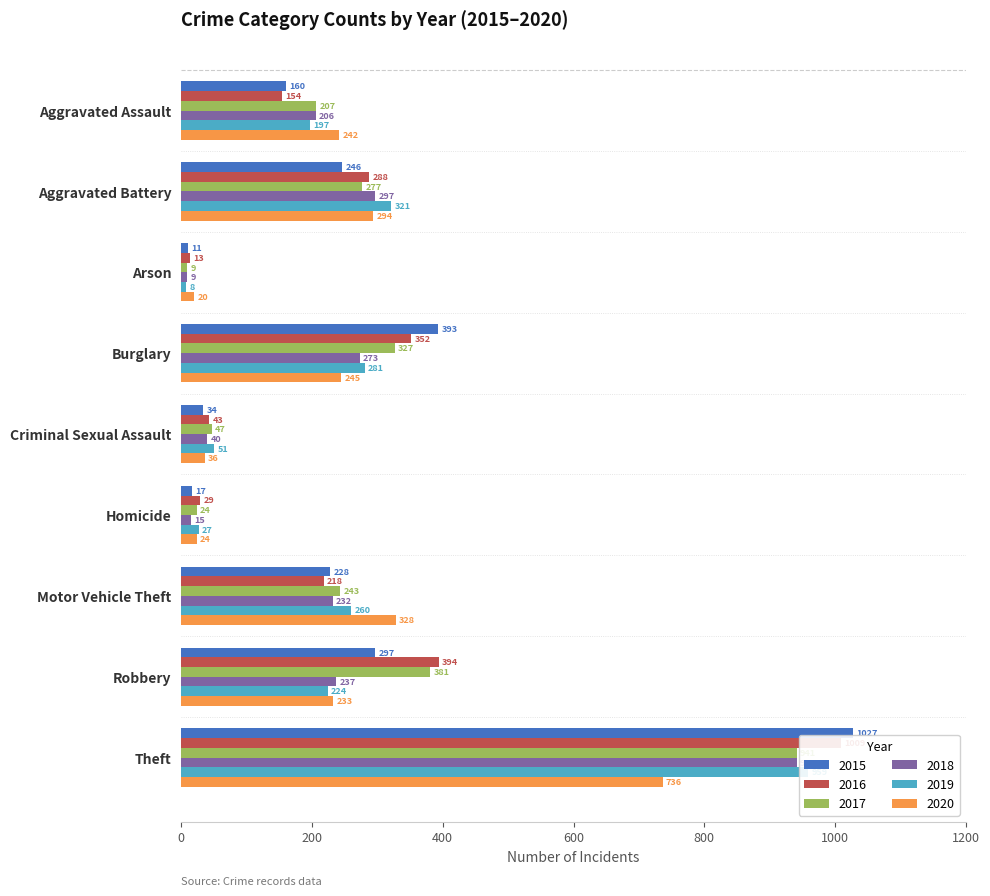

Which category has the lowest value in the 2019 series?

Arson